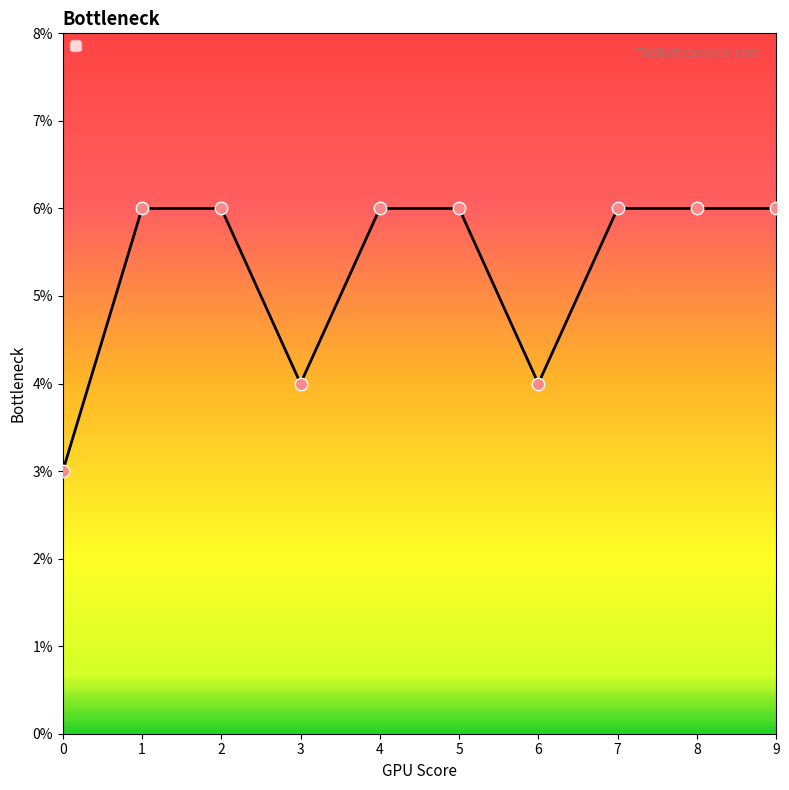

What is the change in value from 0 to 5?

+3